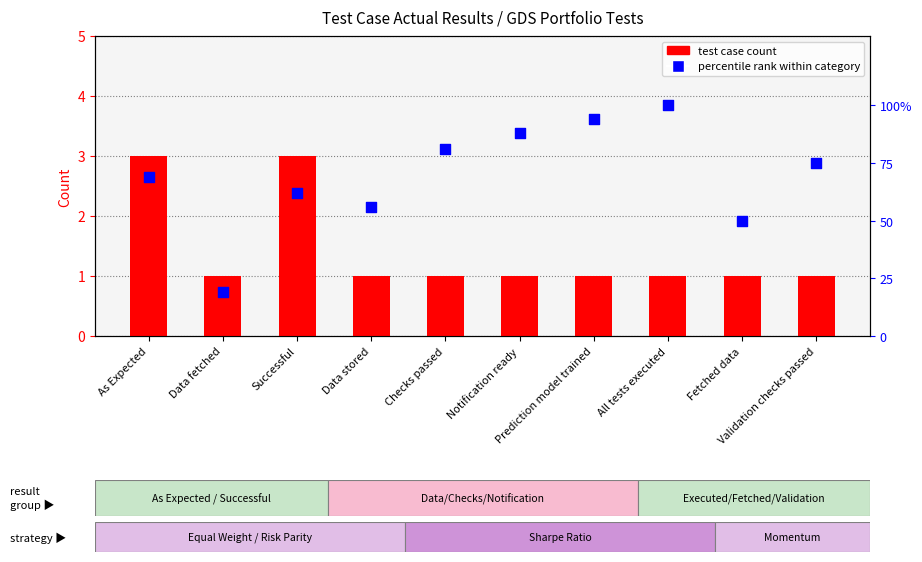

Which series contains the lowest Y value?

test case count